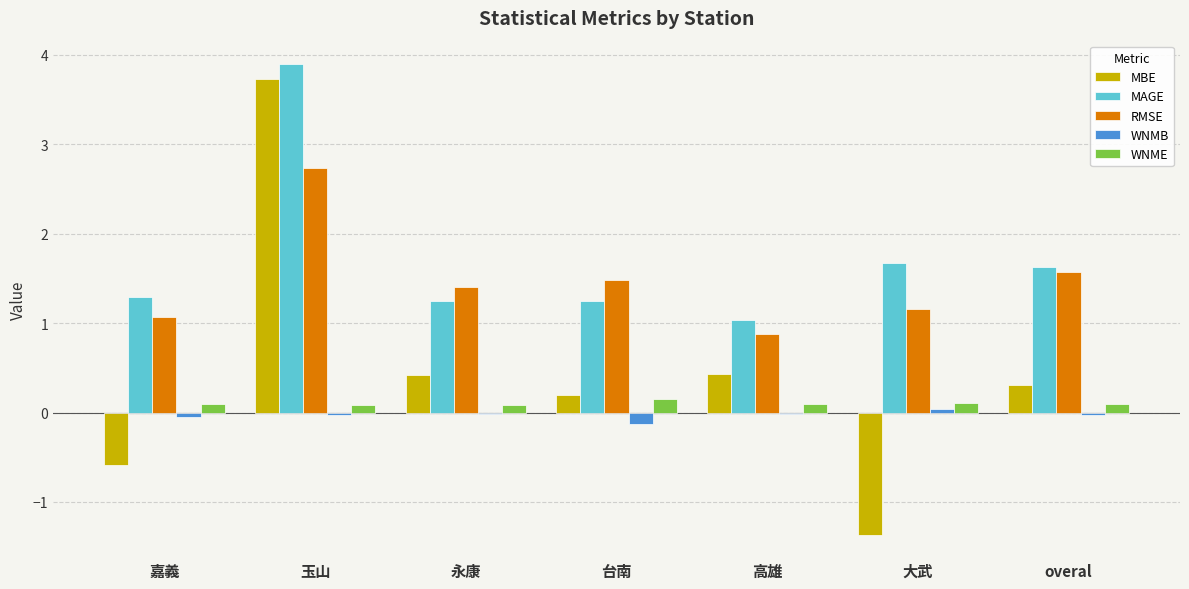

Which series changed the most between 玉山 and 大武?

MBE